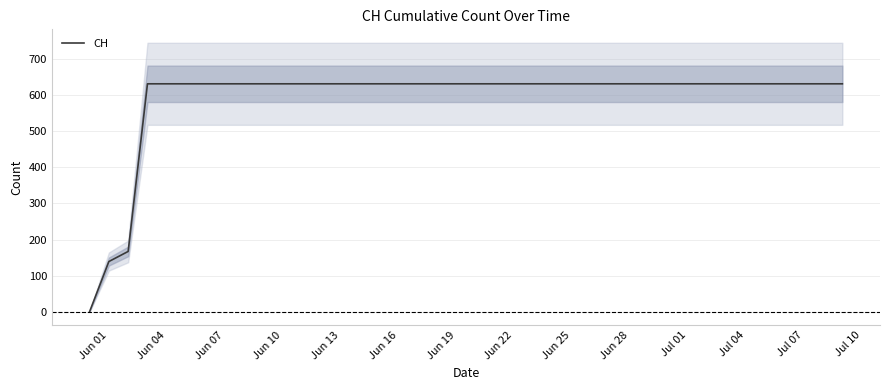

True or false: the data has more than 2 interior local peaks.

False